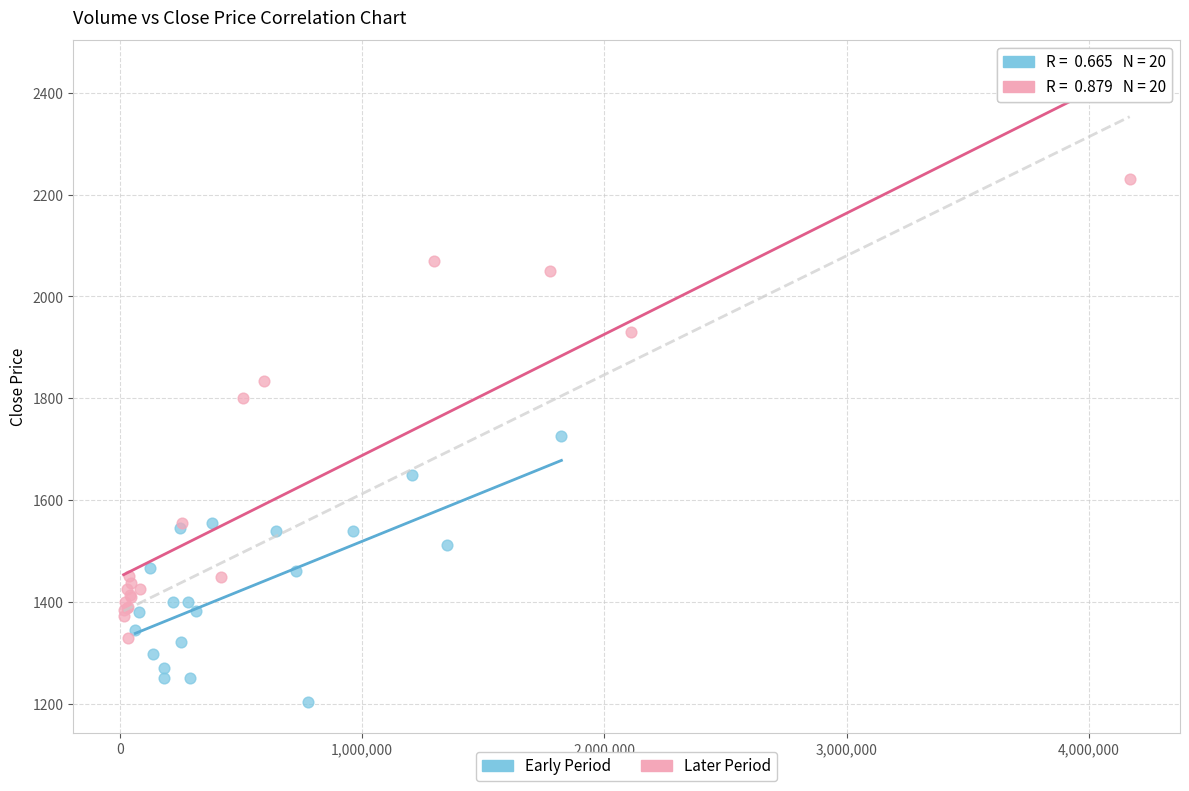

Which series has the largest Y range (max minus min)?

Later Period